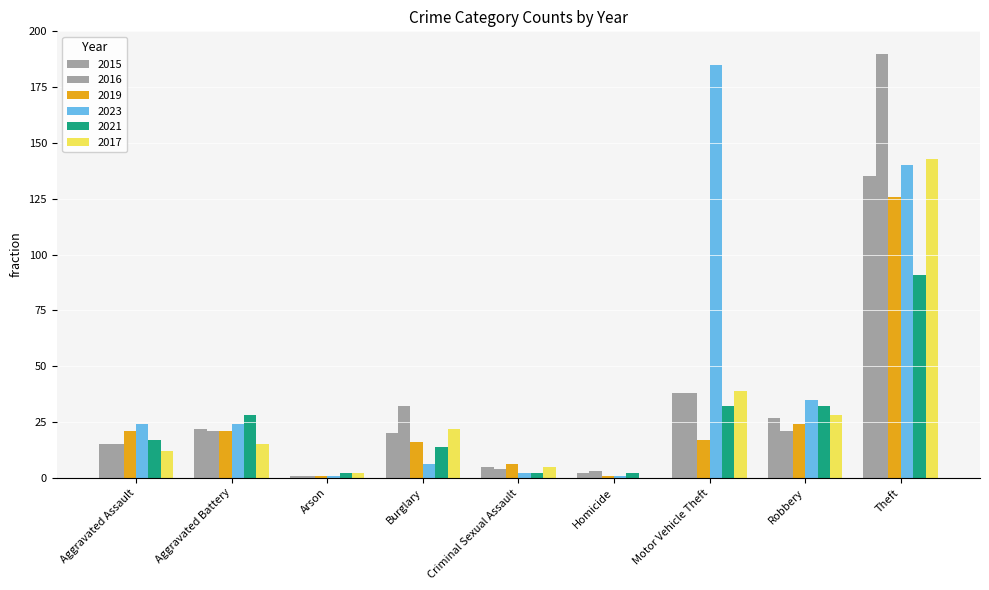

How many groups of bars are there?

9